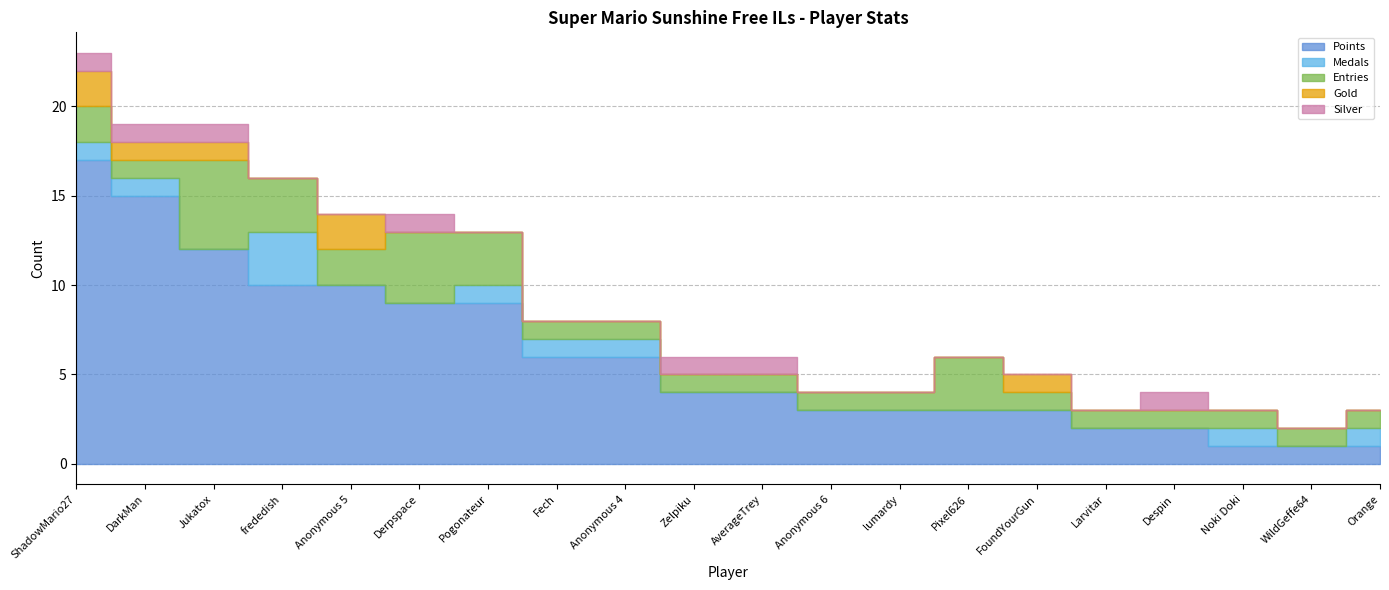

What is the difference between the second highest and minimum values in the Gold series?

2